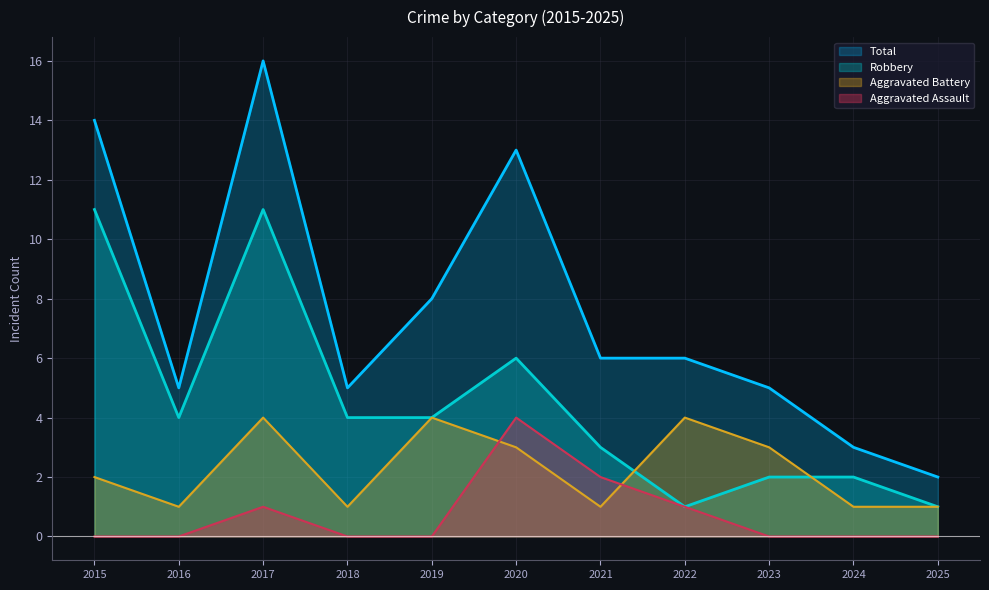

Reading left to right, list all the values displayed in this chart.

Aggravated Assault: 0	0	1	0	0	4	2	1	0	0	0
Aggravated Battery: 2	1	4	1	4	3	1	4	3	1	1
Robbery: 11	4	11	4	4	6	3	1	2	2	1
Total: 14	5	16	5	8	13	6	6	5	3	2